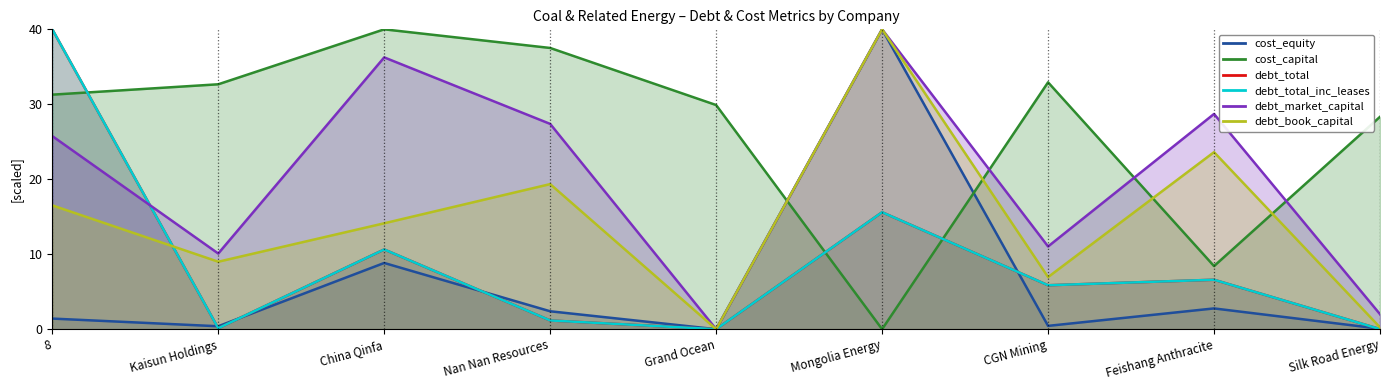

The debt_total series shows 1.2 at Nan Nan Resources. True or false?

True